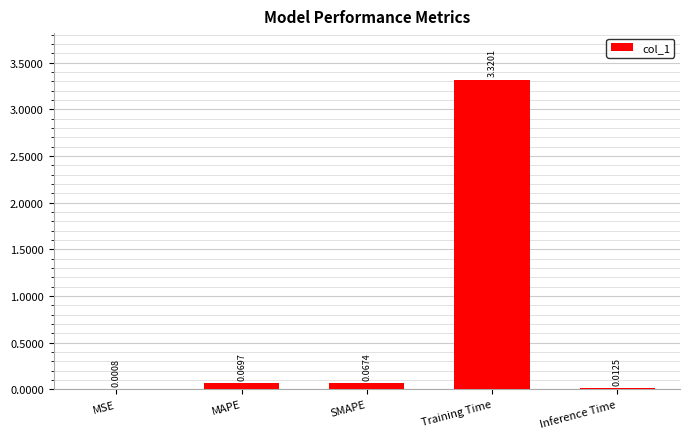

At which label is the value closest to 1?

MAPE